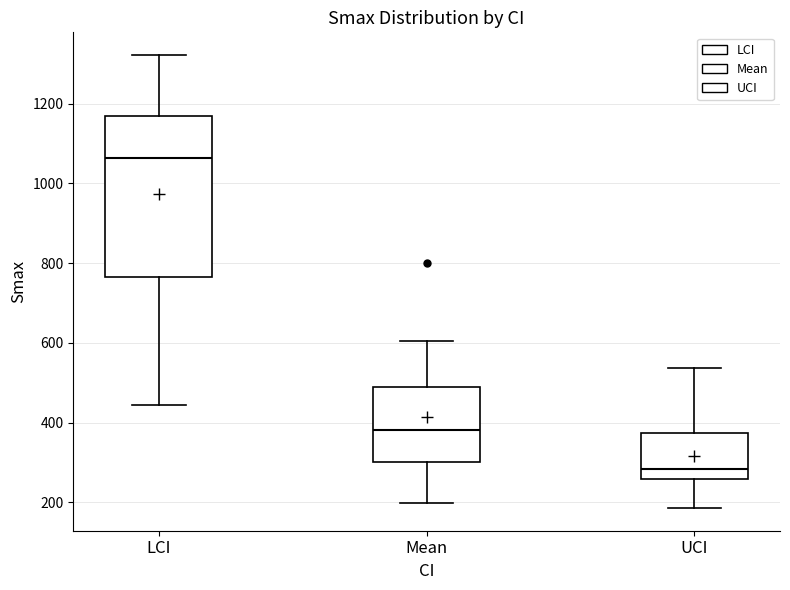

Reading left to right, read every box against the y-axis: the position of its median line, the range the box covers, and the ends of its whiskers. The values are not printed on the chart, so give them approximately, as read against the axis.

LCI: median 1060, box 760 to 1180, whiskers 440 to 1320
Mean: median 380, box 300 to 480, whiskers 200 to 600
UCI: median 280, box 260 to 380, whiskers 180 to 540